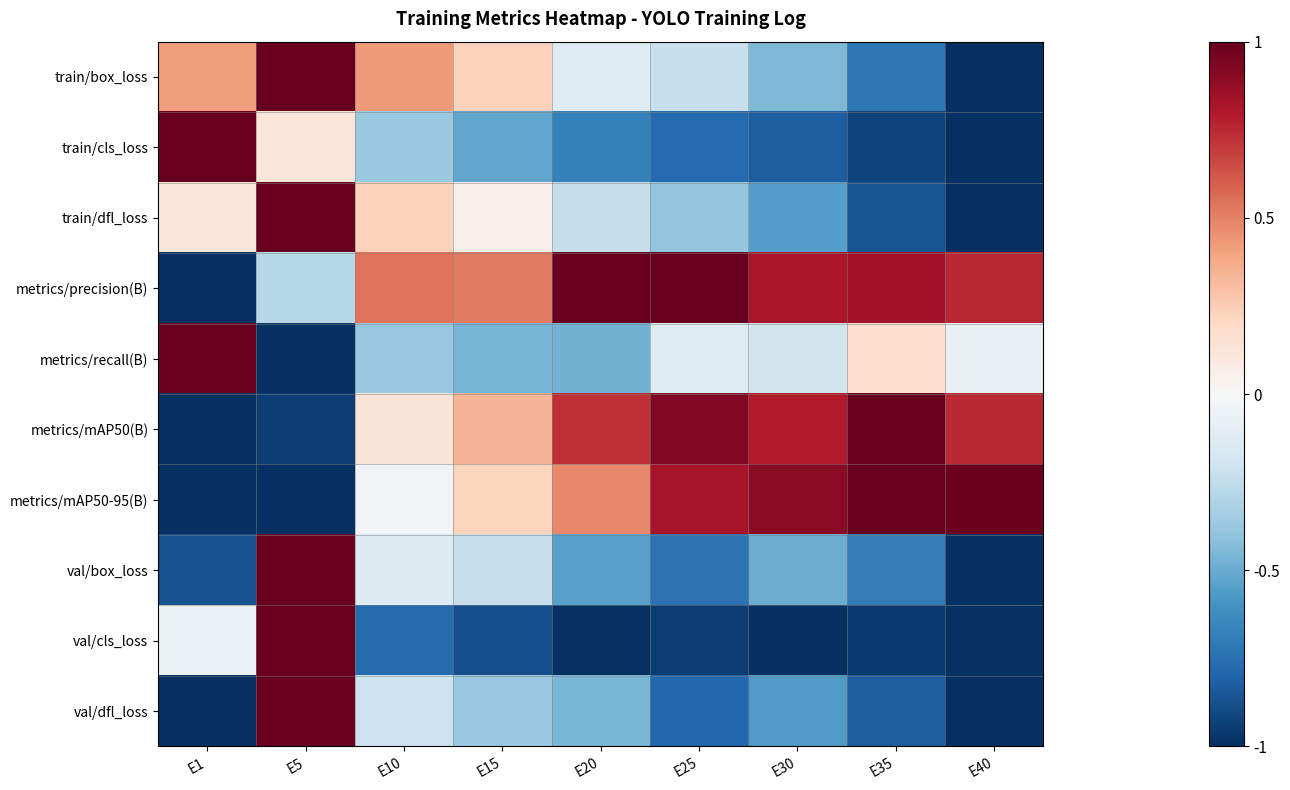

At E35, list the series in order from smallest to largest.

val/cls_loss, train/cls_loss, train/dfl_loss, val/dfl_loss, train/box_loss, val/box_loss, metrics/recall(B), metrics/precision(B), metrics/mAP50(B), metrics/mAP50-95(B)